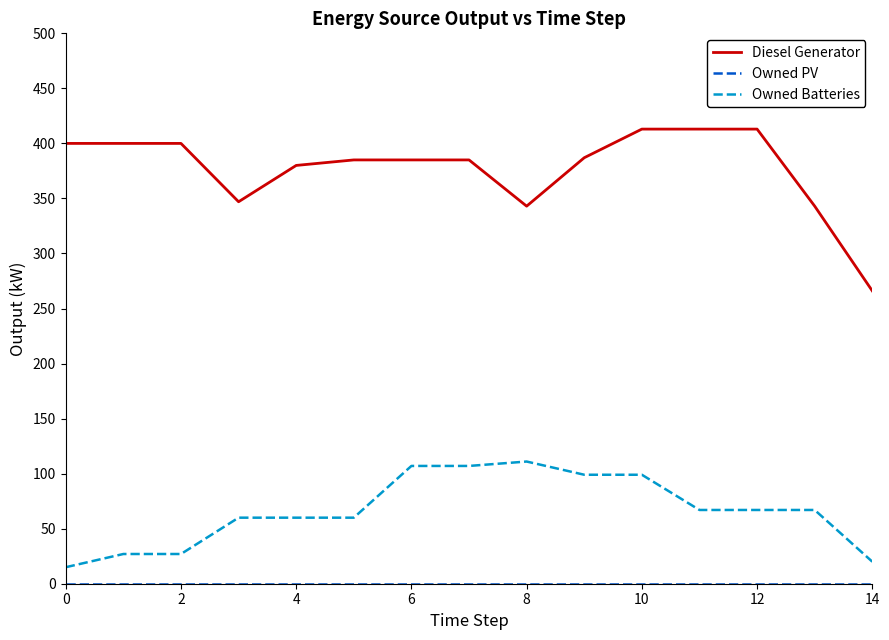

Which series has the largest range (max minus min)?

Diesel Generator